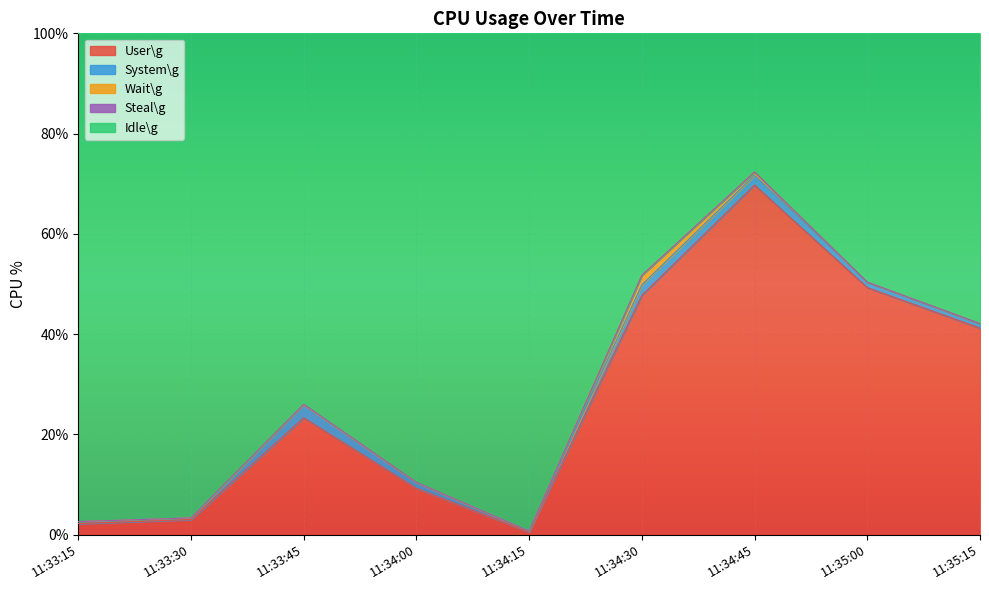

Which has a higher value, 11:34:45 or 11:33:45?

11:34:45